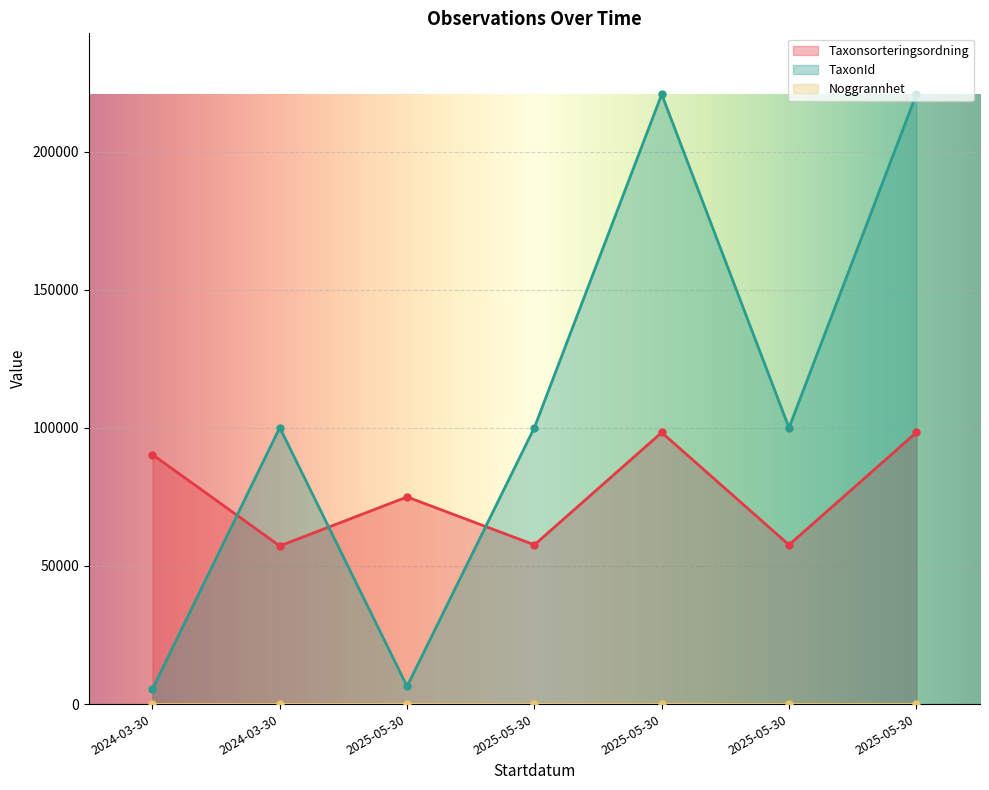

What is the sum of all TaxonId values?

753709